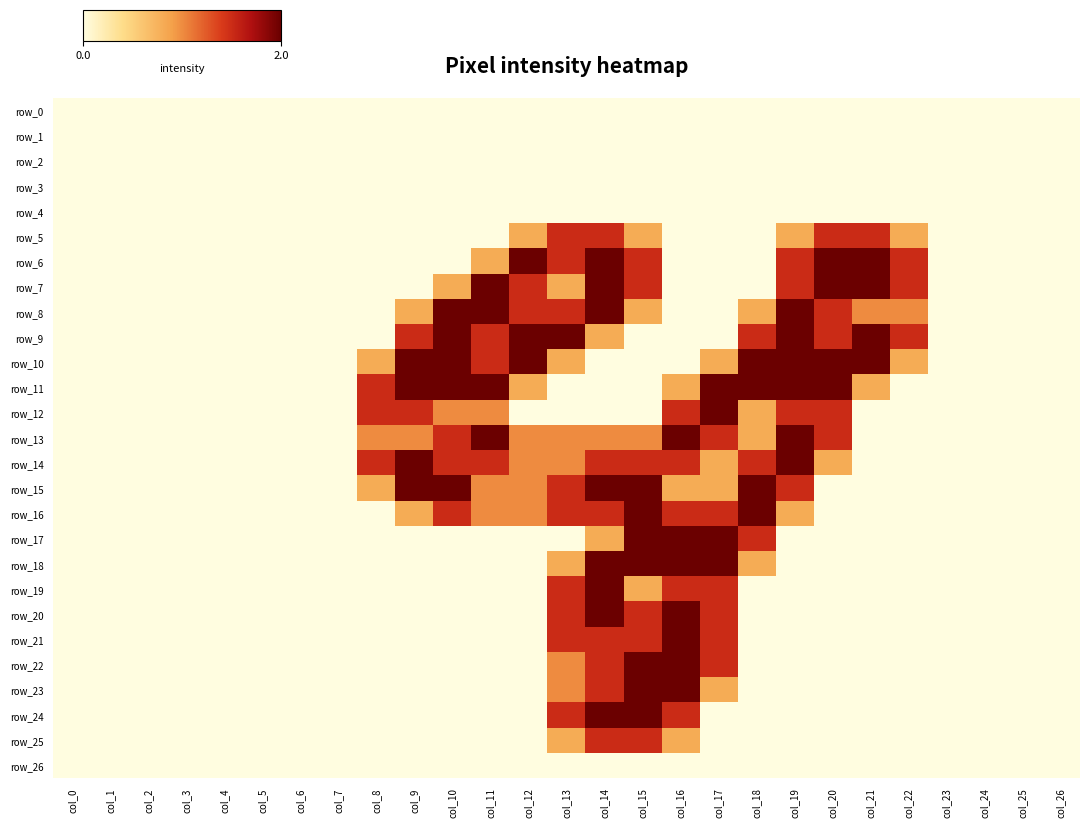

At col_4, list the series in order from largest to smallest.

row_0, row_1, row_2, row_3, row_4, row_5, row_6, row_7, row_8, row_9, row_10, row_11, row_12, row_13, row_14, row_15, row_16, row_17, row_18, row_19, row_20, row_21, row_22, row_23, row_24, row_25, row_26